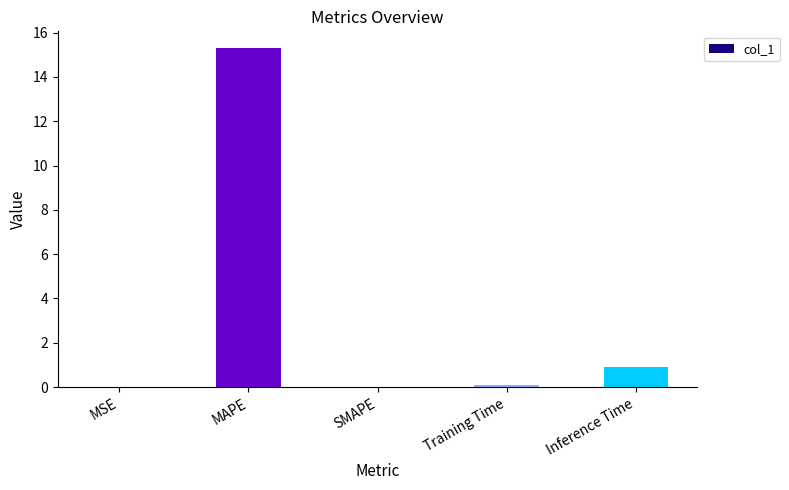

True or false: the data shows 0.4 at Inference Time.

False